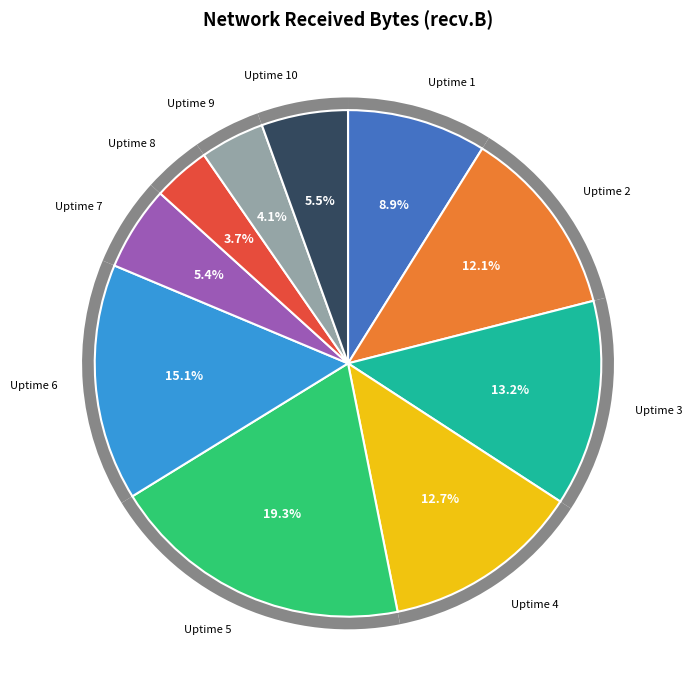

Which slice is the smallest?

Uptime 8